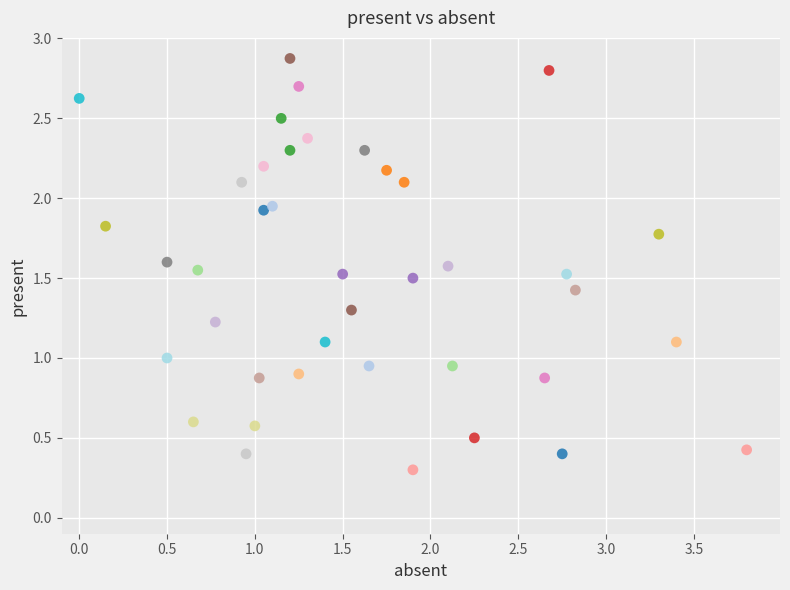

What is the range of X values (max minus min)?

3.8